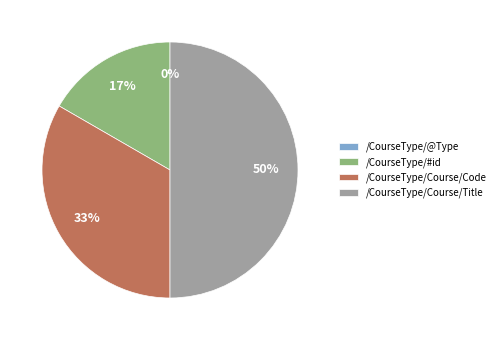

Does /CourseType/Course/Title represent more than half of the total?

No